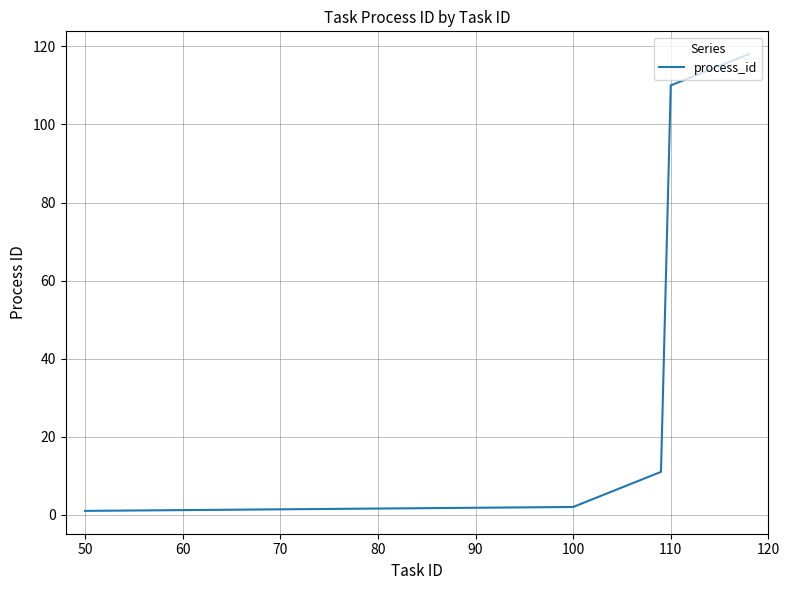

What is the maximum value shown in the chart?

118